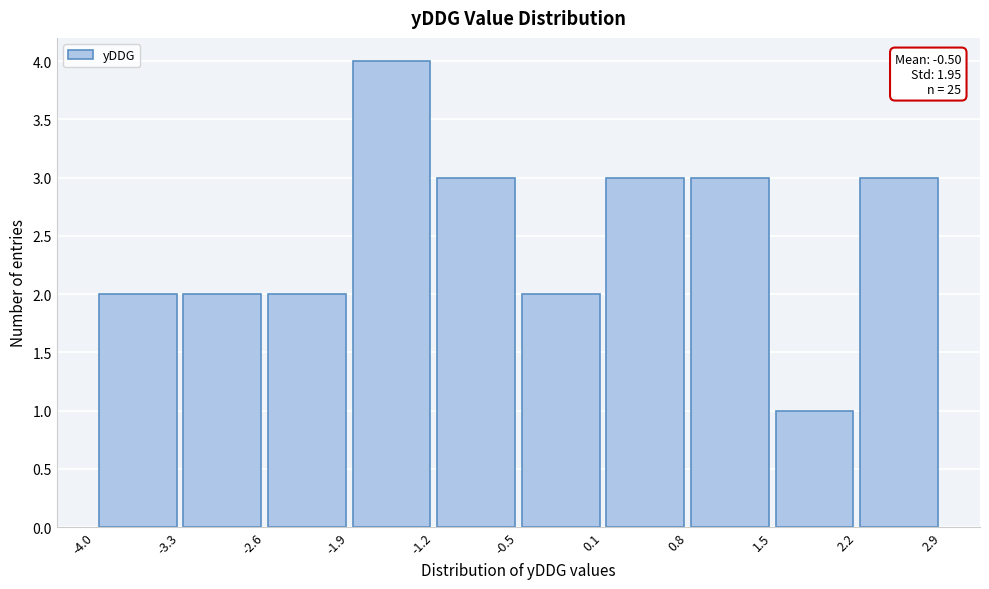

Over which range of the x-axis is the bar tallest?

-1.9 to -1.2